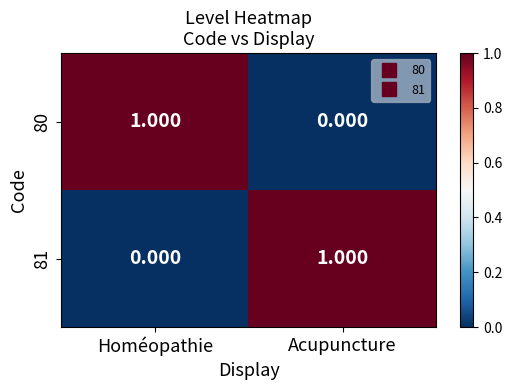

At how many categories does at least one series exceed 0?

2